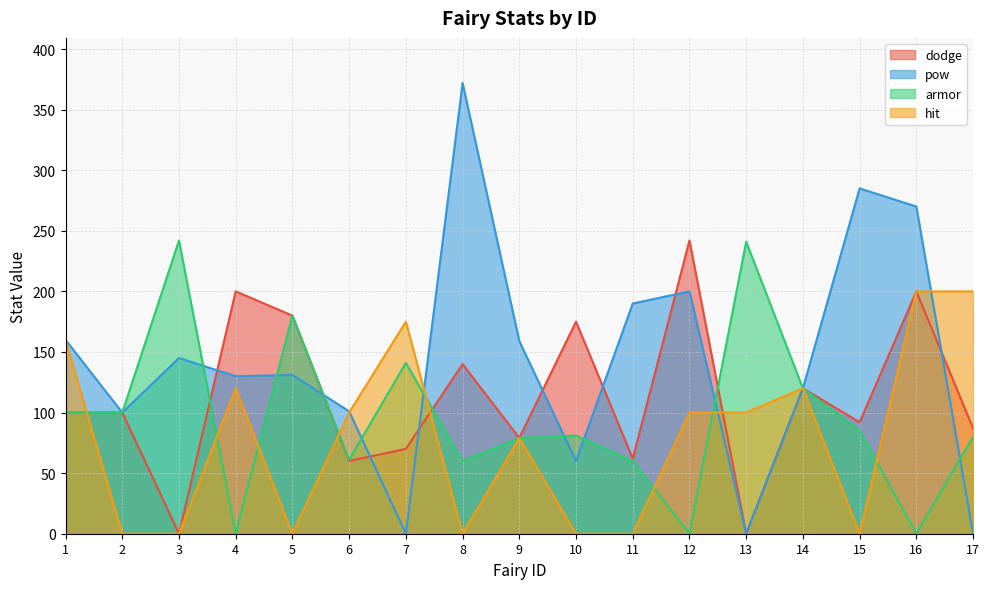

What is the value of the dodge point at the 2nd from the left?

100